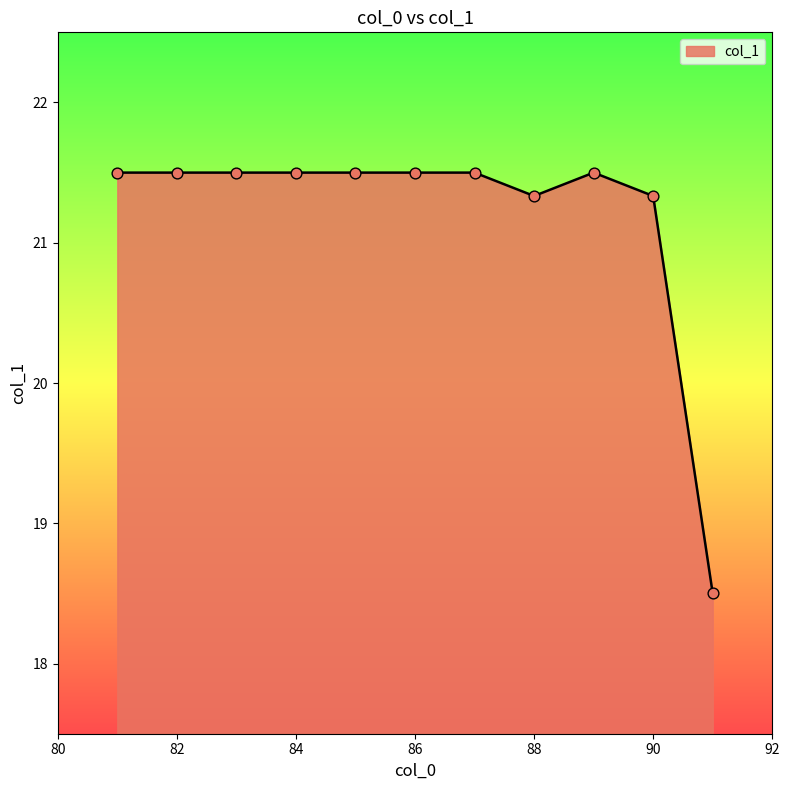

What is the maximum value shown in the chart?

21.5